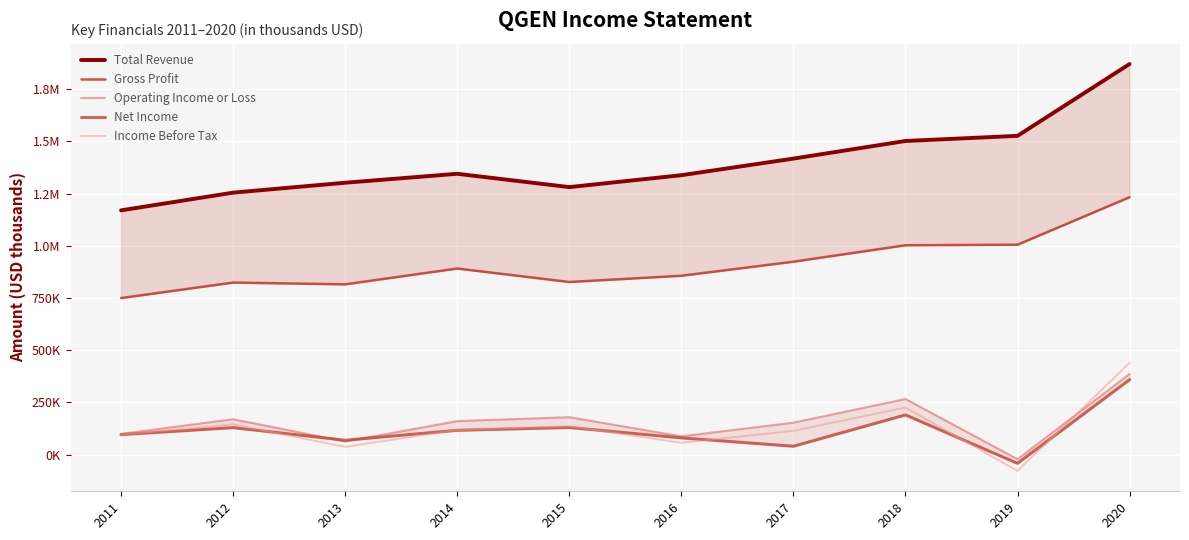

True or false: Gross Profit and Total Revenue cross at least once.

False